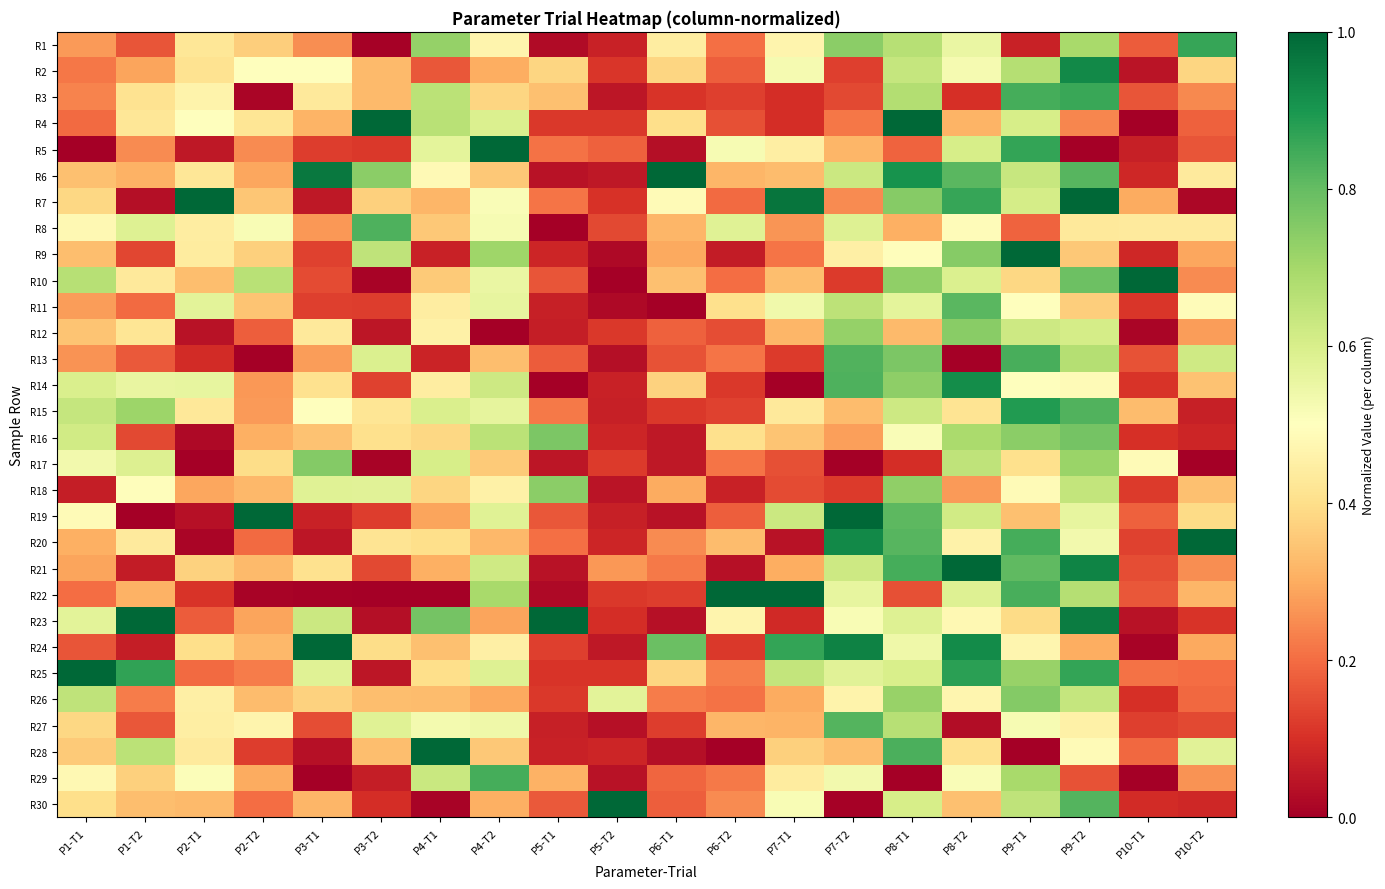

How many distinct data groups are displayed?

30